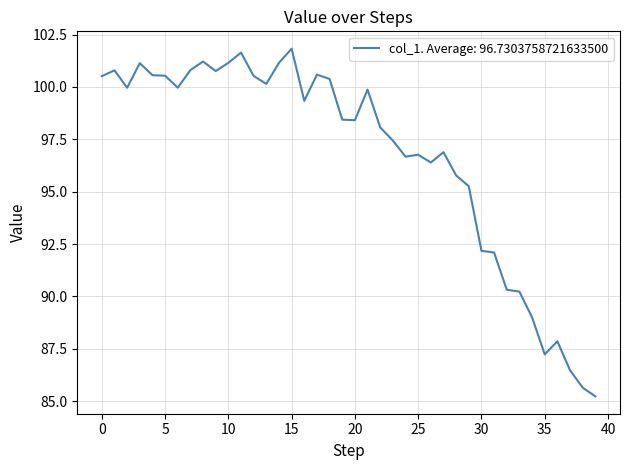

What is the maximum value shown in the chart?

101.8